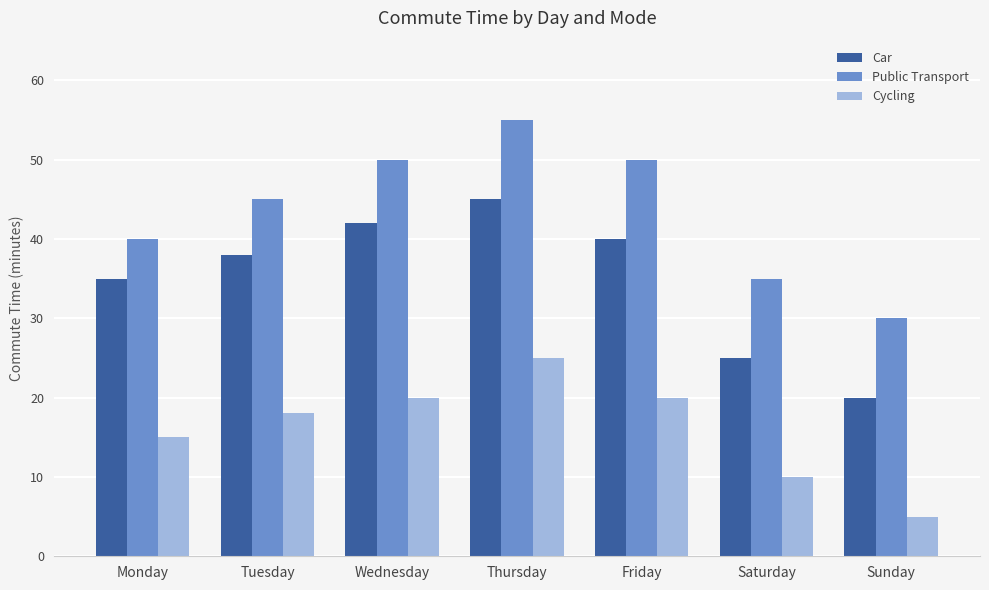

What is the sum of the Car values at Sunday and Friday?

60